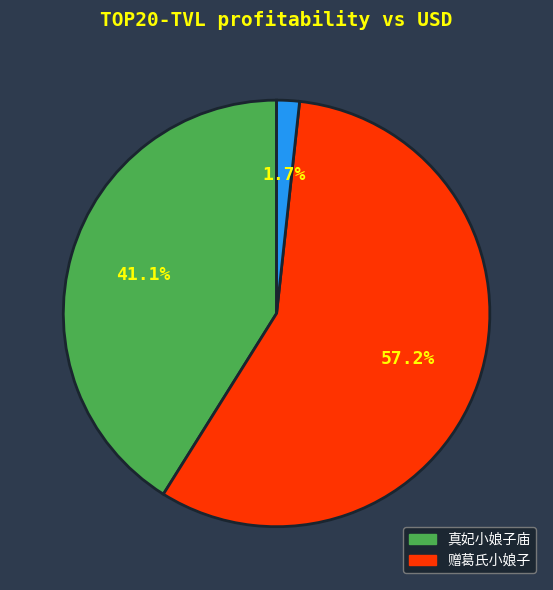

Is there any slice that represents more than half of the pie?

Yes